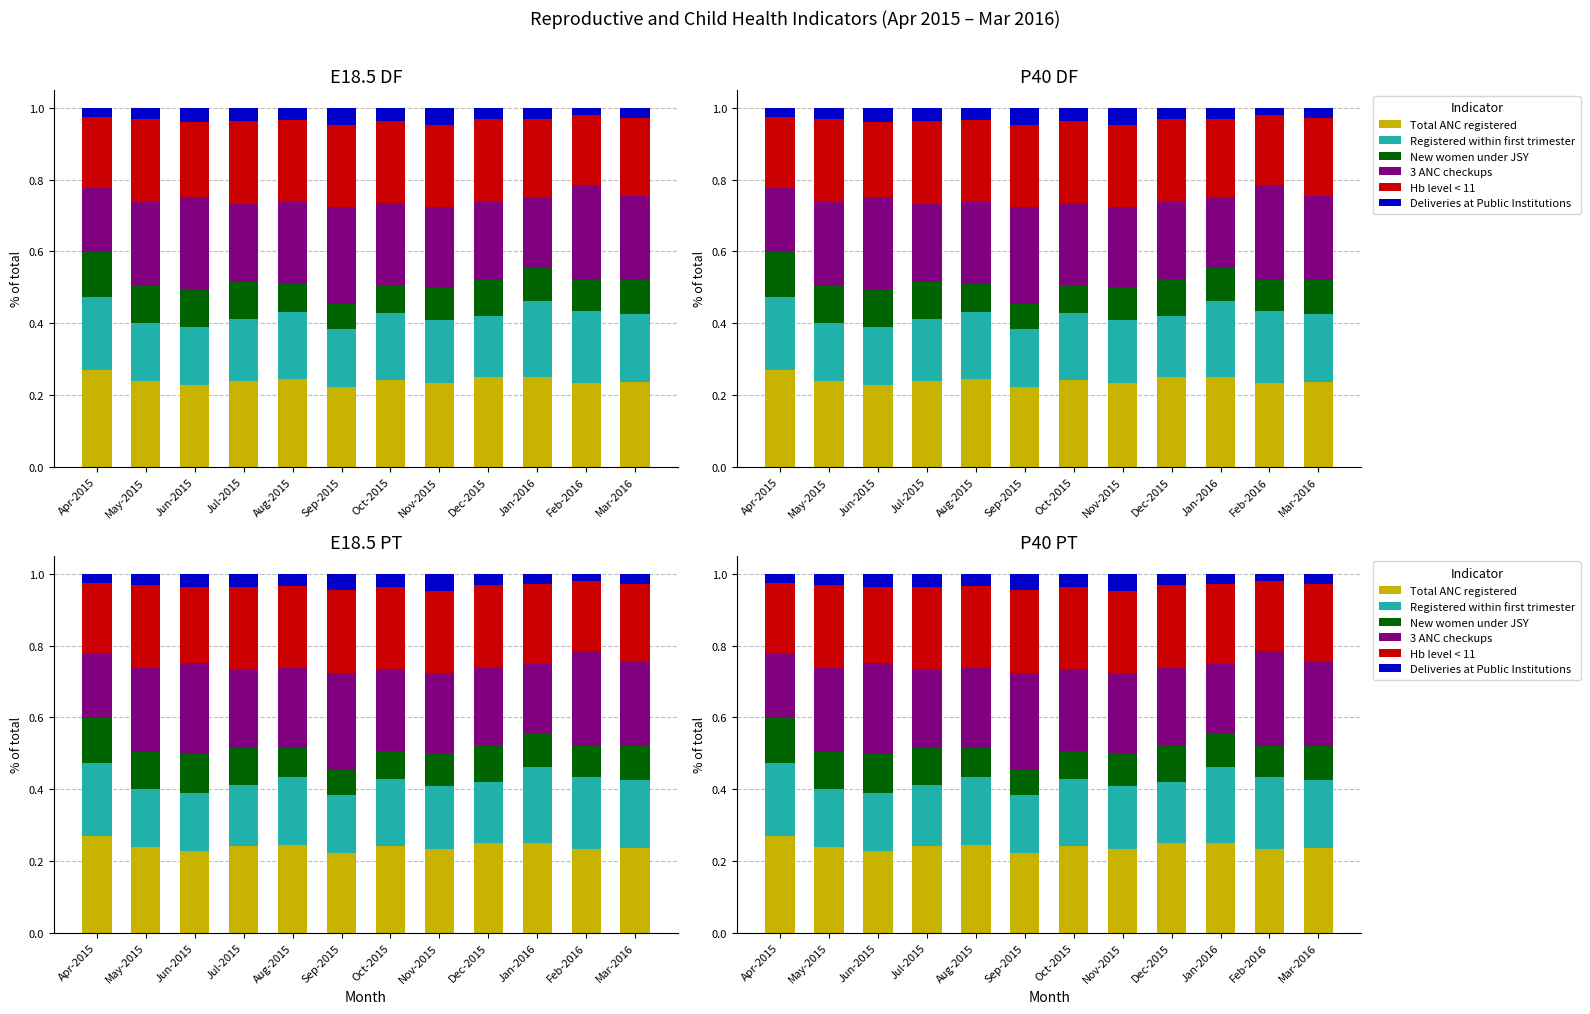

What is the sum of all Deliveries at Public Institutions values?

0.4